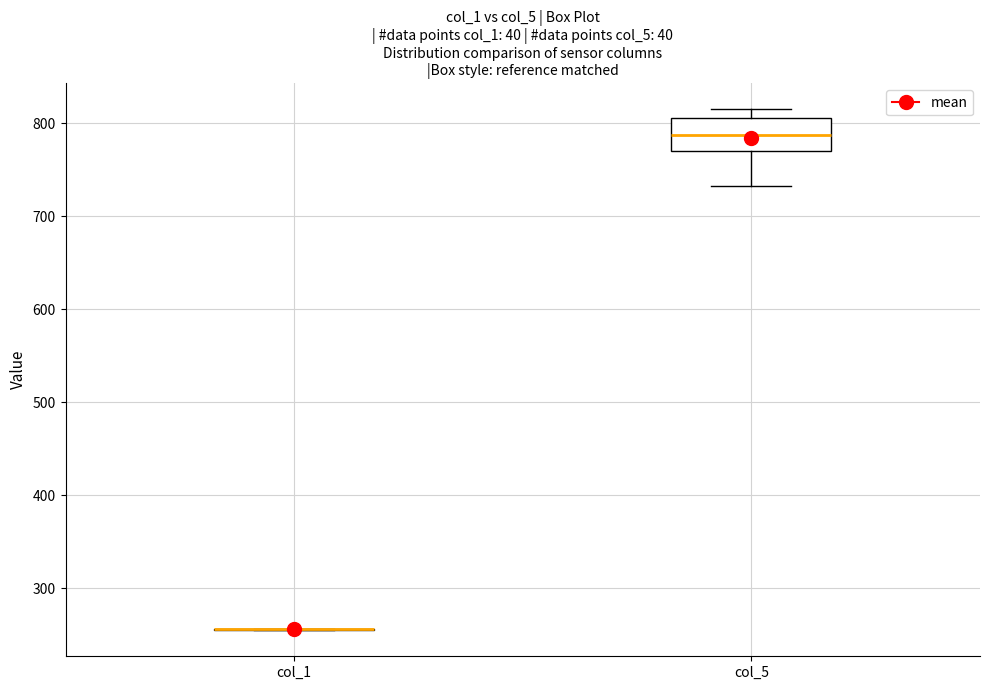

Reading left to right, transcribe this box plot: for each box, give where its median line is, the range the box spans, and where its two whiskers end, as read against the y-axis. The values are not printed on the chart, so give them approximately, as read against the axis.

col_1: box collapsed to a line at 260, whiskers 260 to 260
col_5: median 790, box 770 to 810, whiskers 730 to 820